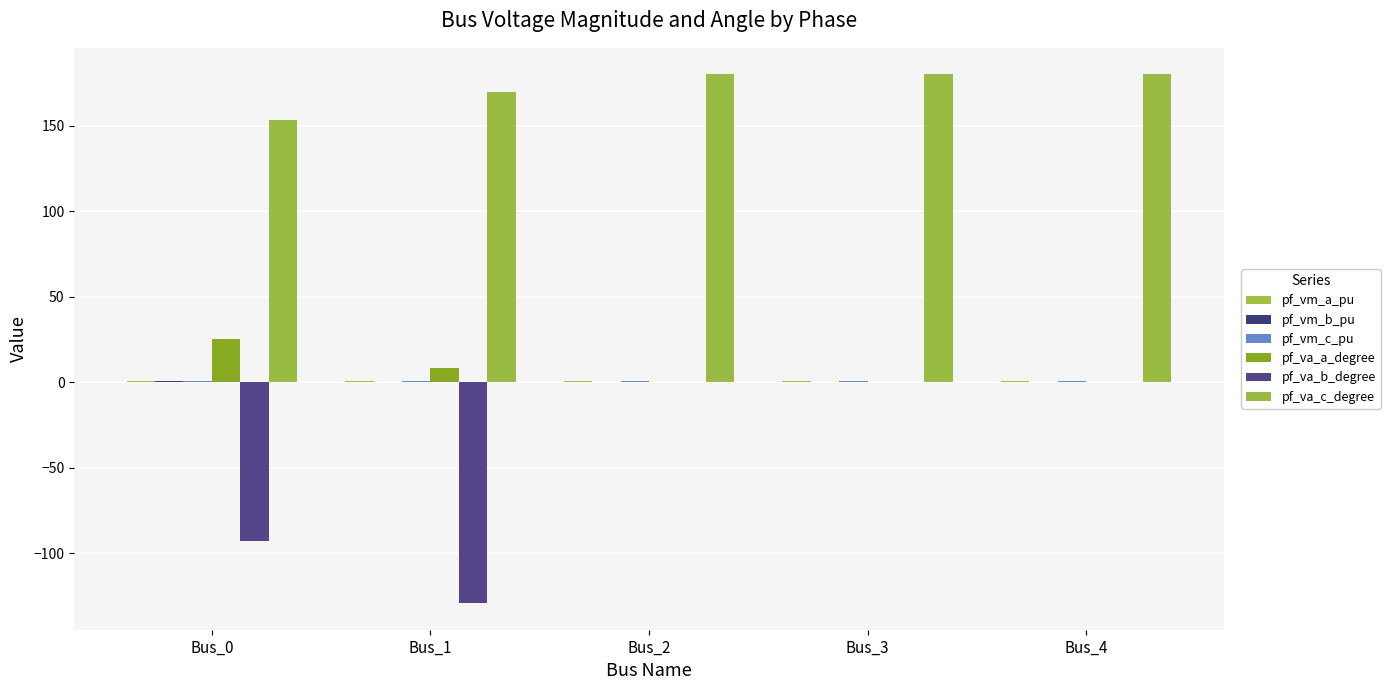

How many groups of bars are there?

5